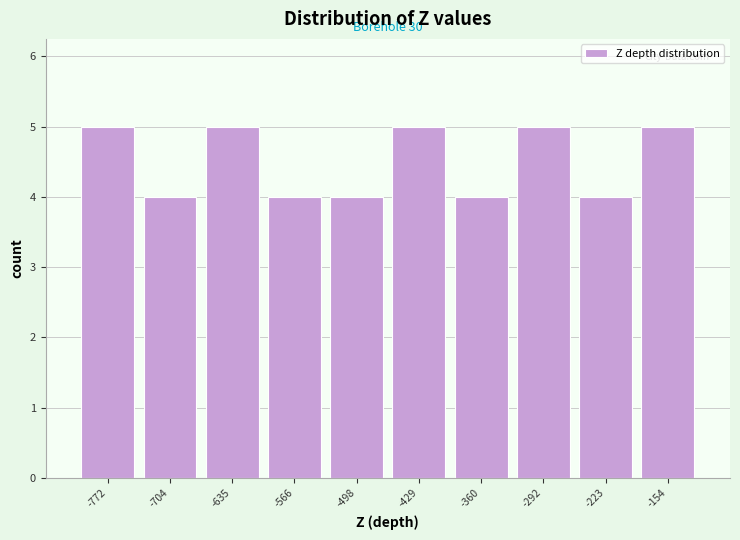

Reading right to left, what are all the values shown in this chart?

-154=5	-223=4	-292=5	-360=4	-429=5	-498=4	-566=4	-635=5	-704=4	-772=5